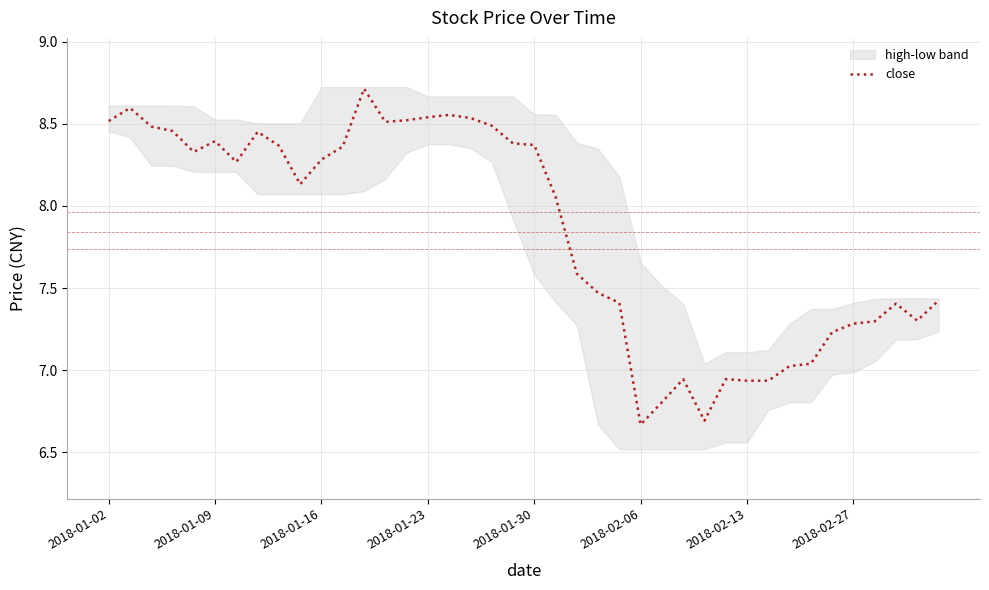

The close series shows 4.6 at 2018-01-02. True or false?

False